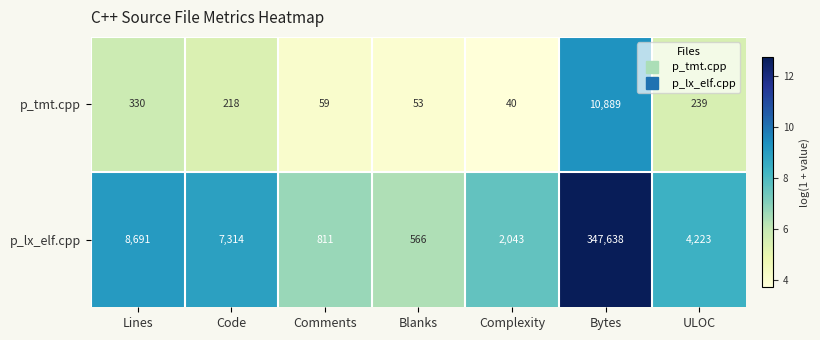

What is the difference between the second highest and second lowest values in the p_lx_elf.cpp series?

7880